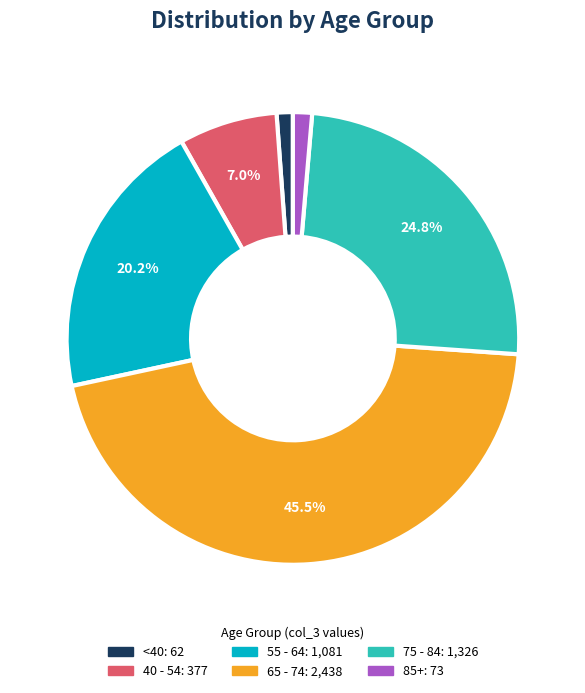

To the nearest percent, what is the average slice percentage?

17%